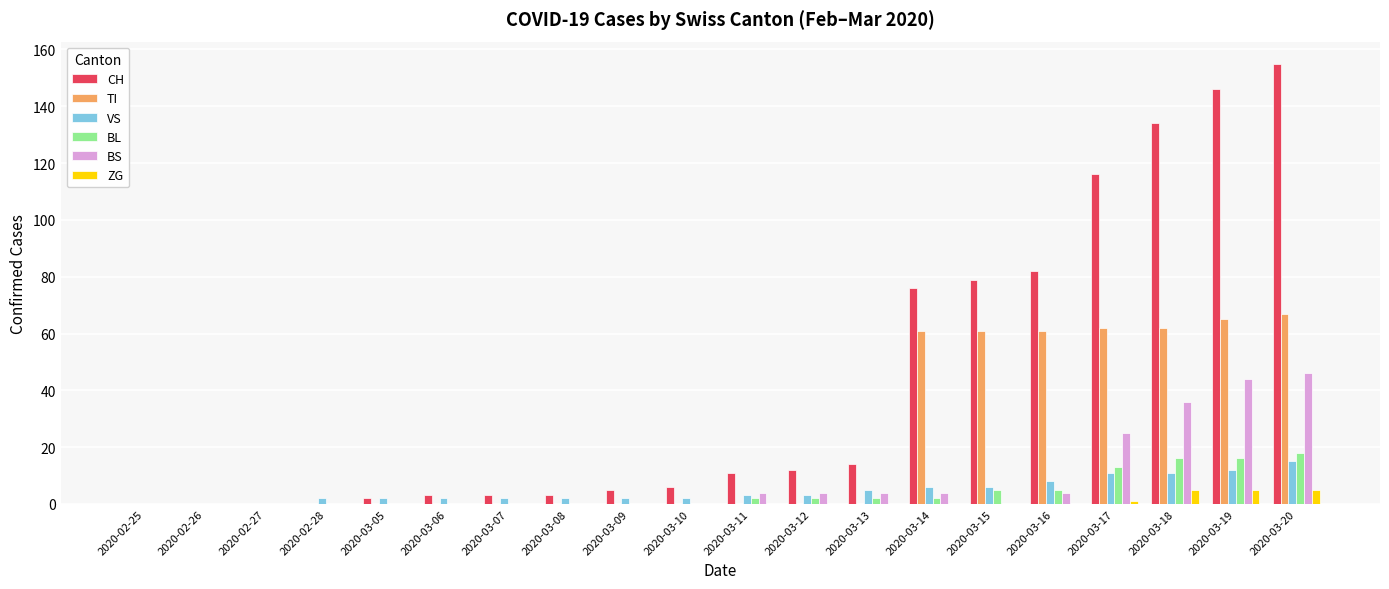

Count the BL values in the range 0 to 5.

16